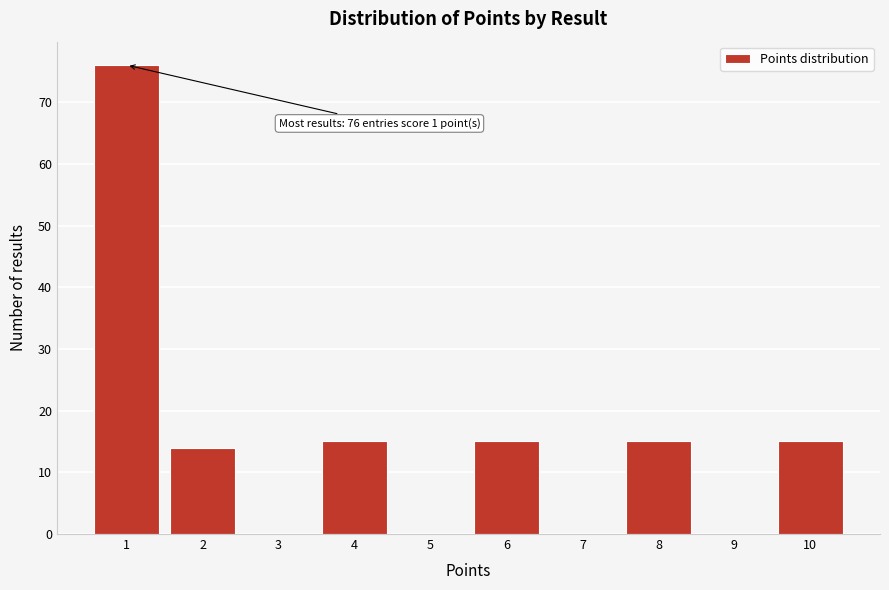

Which range on the x-axis has the tallest bar?

0.5 to 1.5